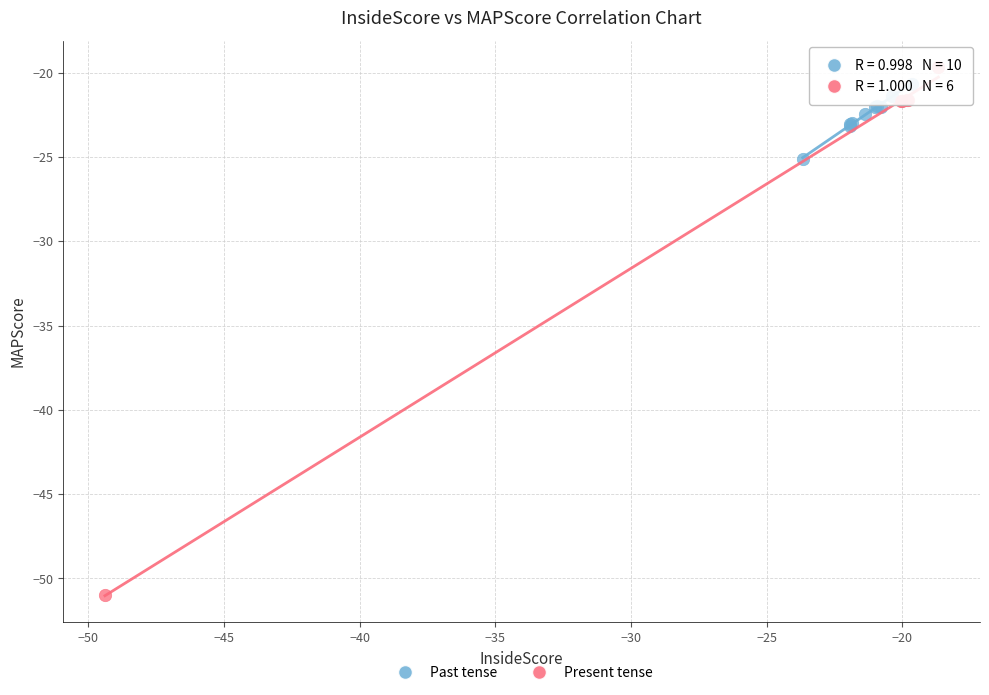

Which series reaches the minimum Y coordinate?

Present tense